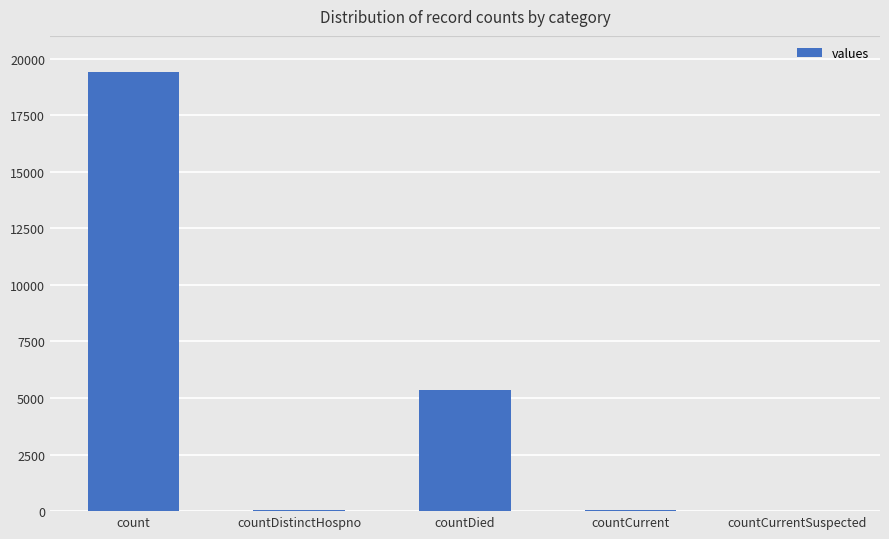

At which category does the chart reach its peak across all series?

count